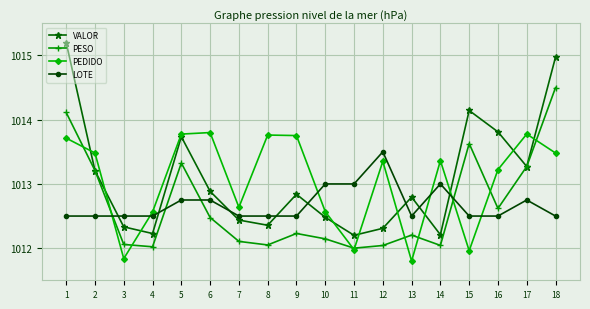

What is the spread (max minus min) of values at 5?

1.0